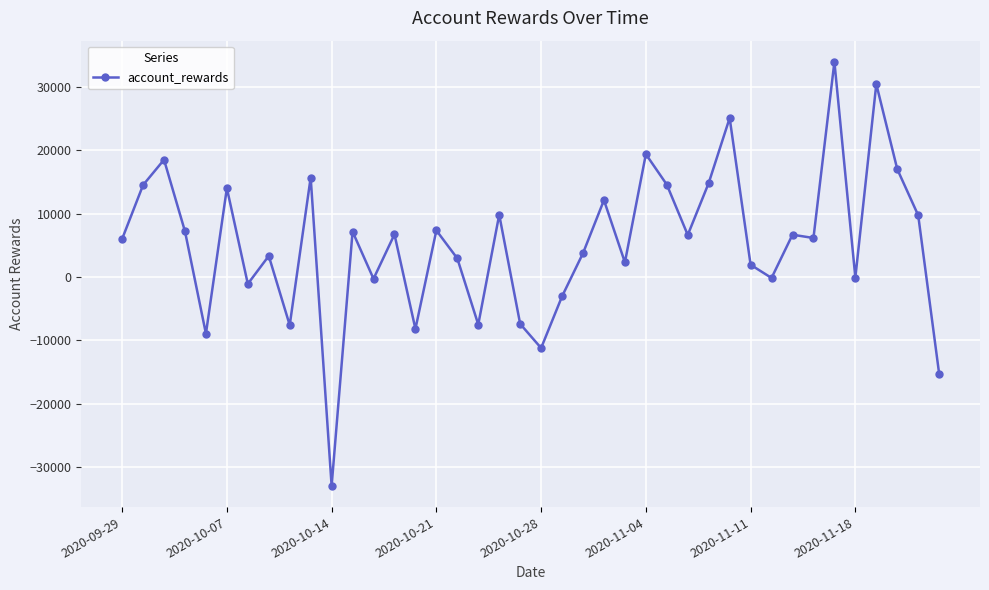

True or false: there are more than 2 points higher than both neighbors.

True